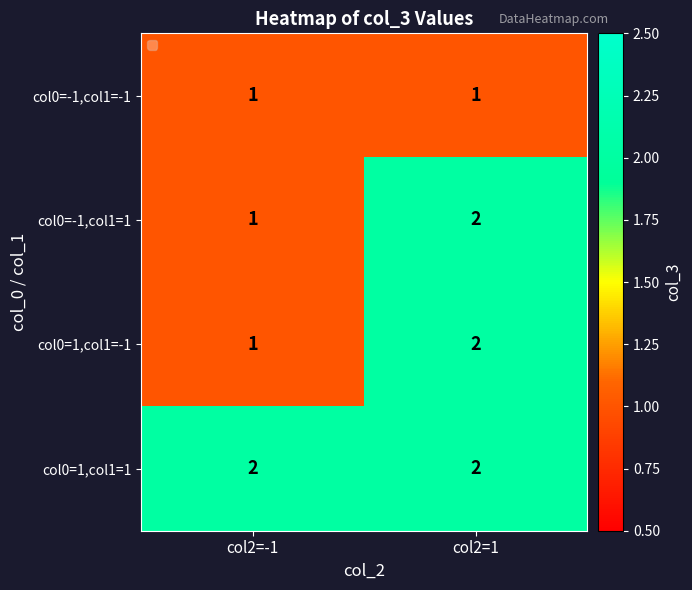

At which label is col0=-1,col1=1 closest to 1?

col2=-1